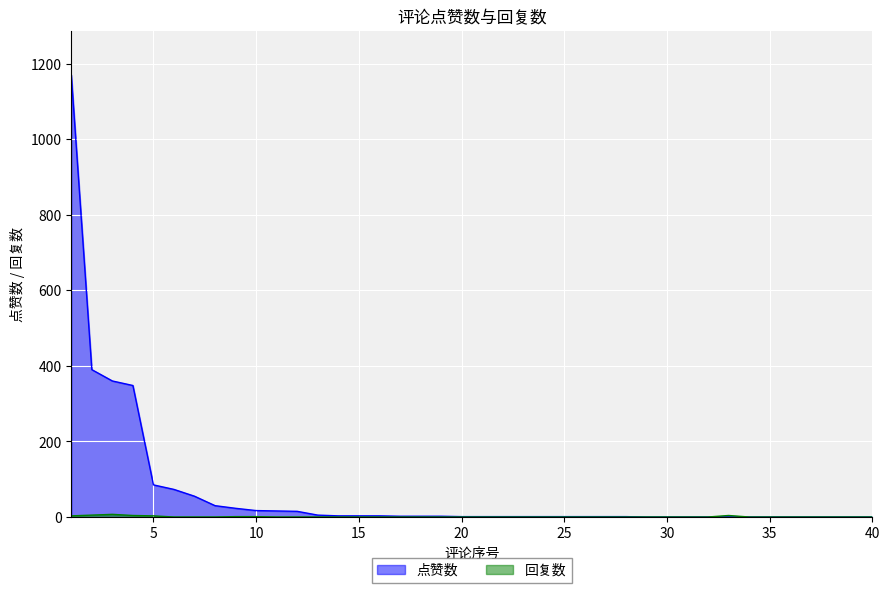

What is the greatest value displayed?

1170